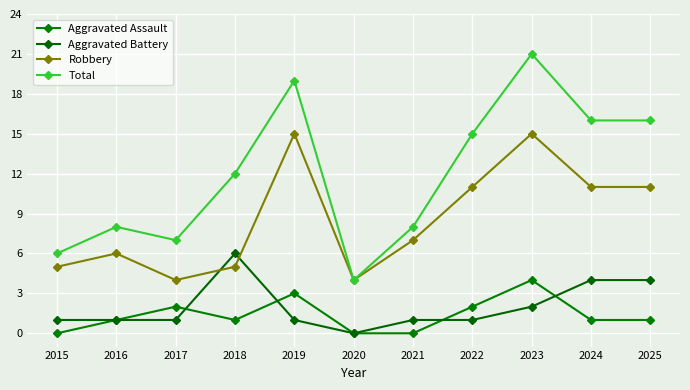

What is the value of the Robbery point at the 7th from the left?

7